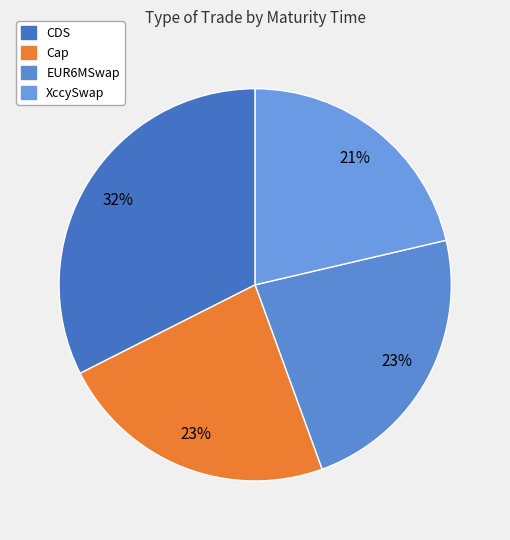

To the nearest percent, what percentage of the pie is CDS?

32%